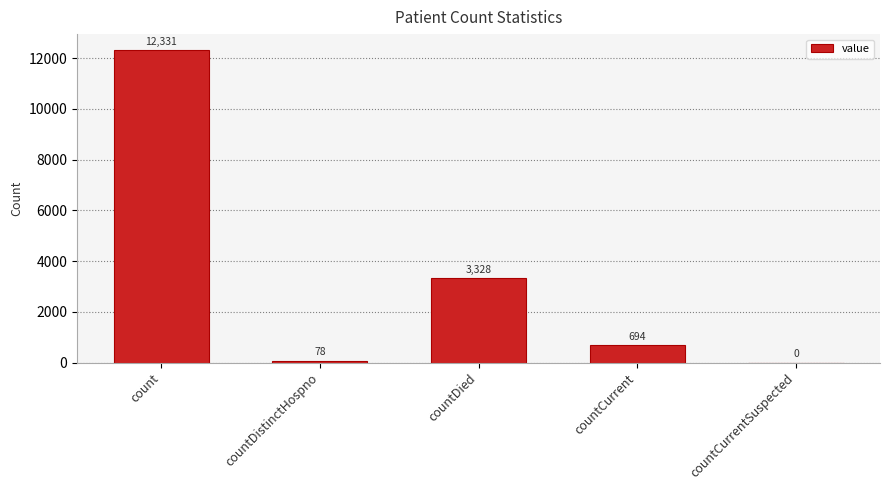

What is the sum of all values?

16431